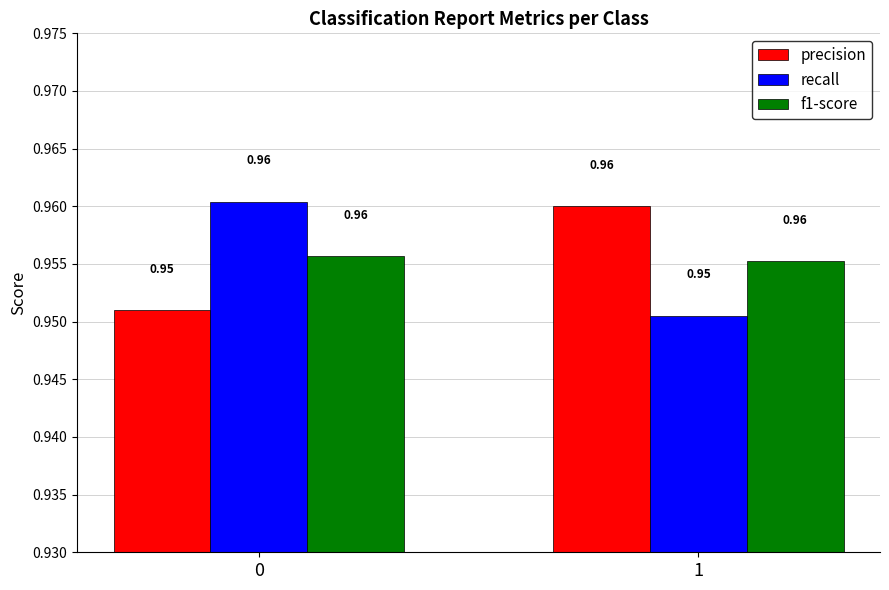

Is the value of f1-score at 0 greater than the value of precision at 0?

Yes